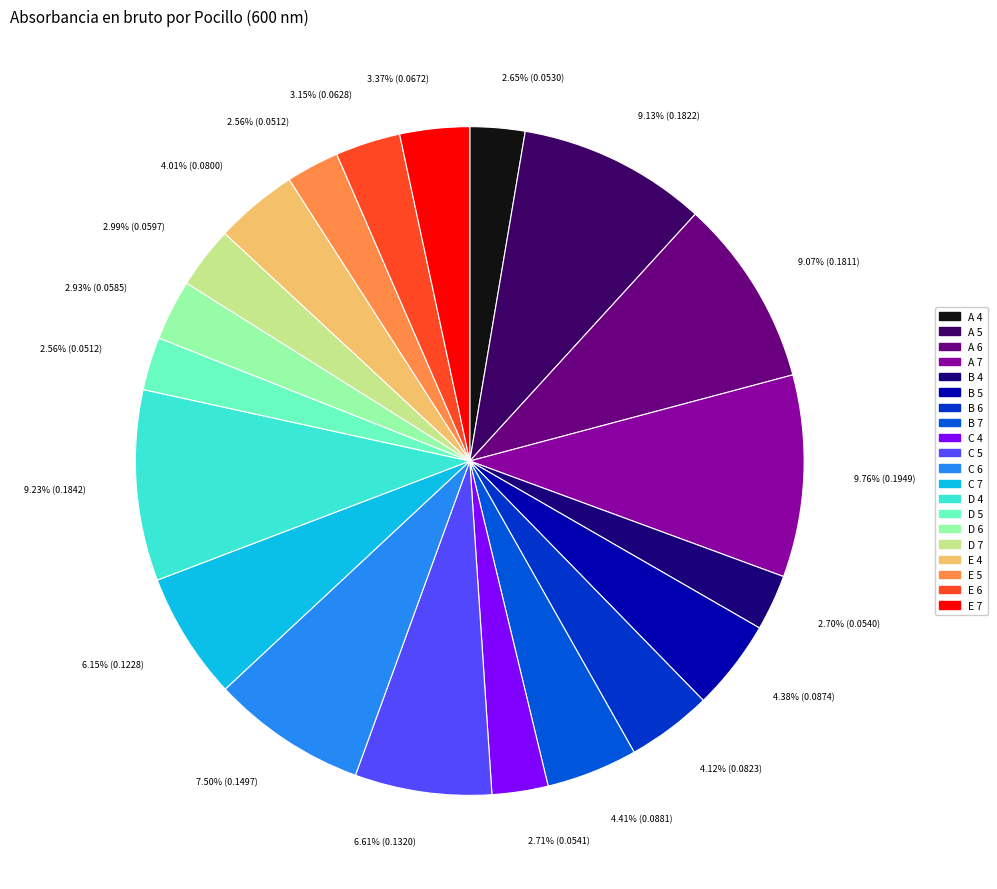

What percentage is NOT represented by B 7?

95.6%